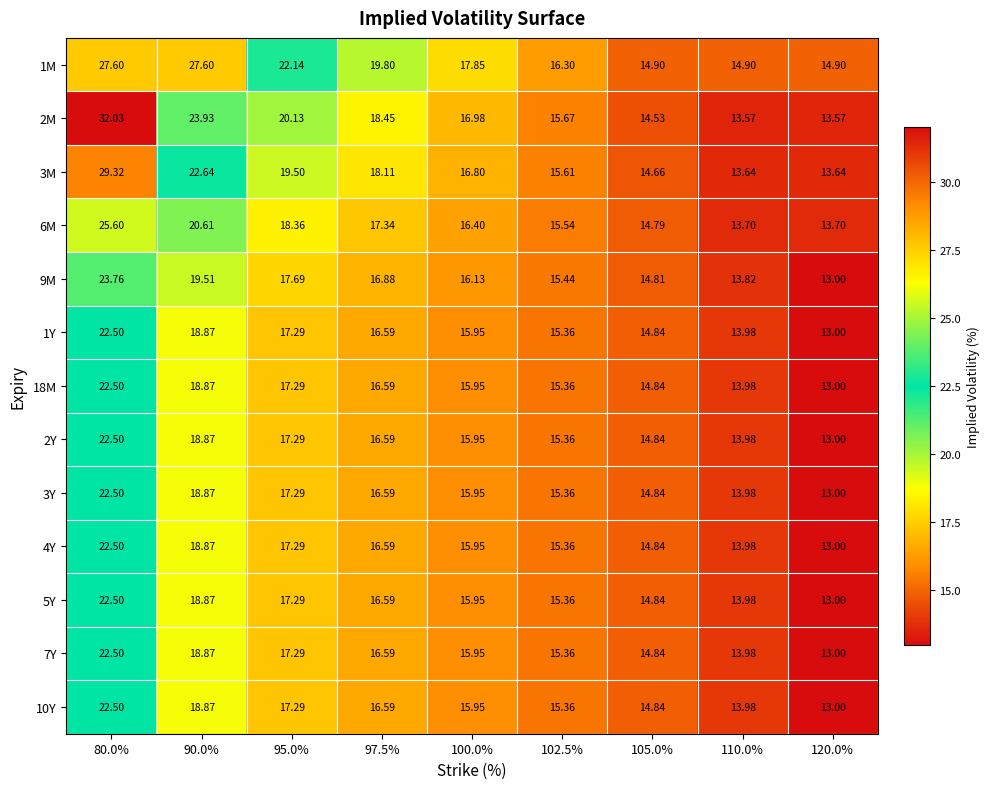

Is the value of 7Y at 120.0% greater than the value of 1Y at 102.5%?

No